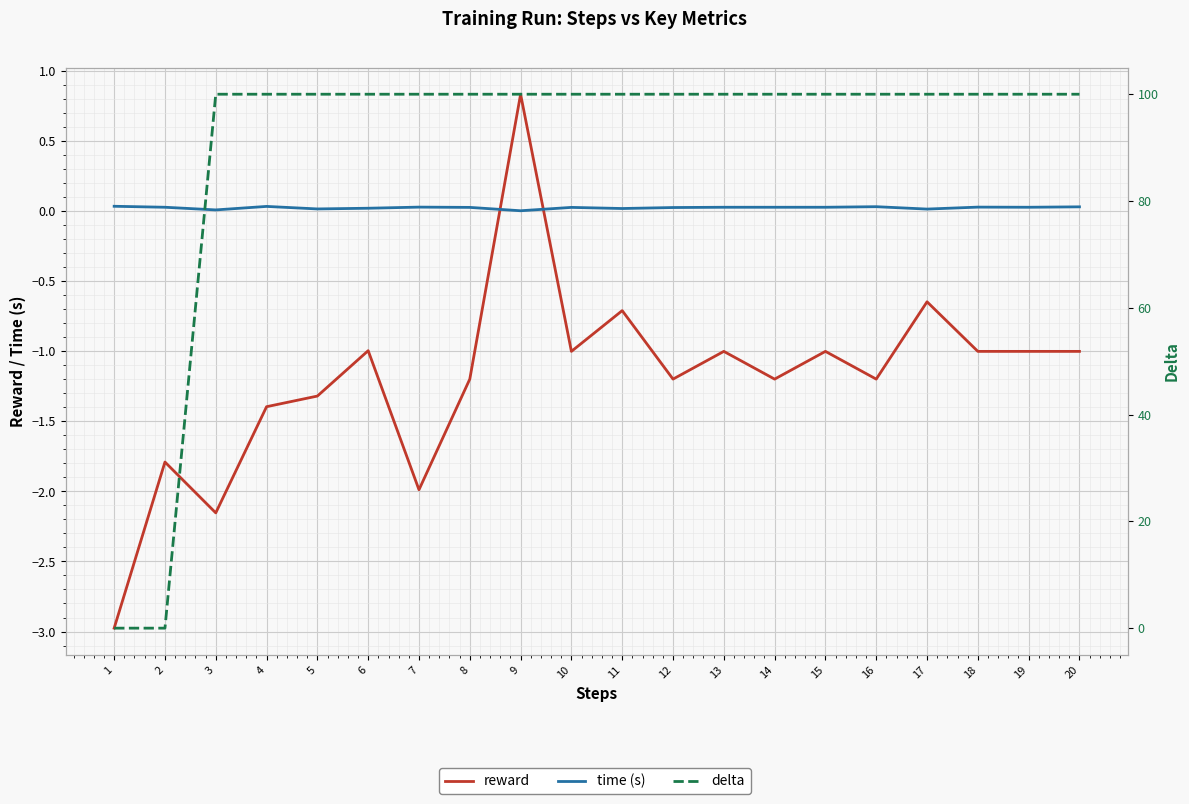

True or false: reward has more than 2 interior local peaks.

True